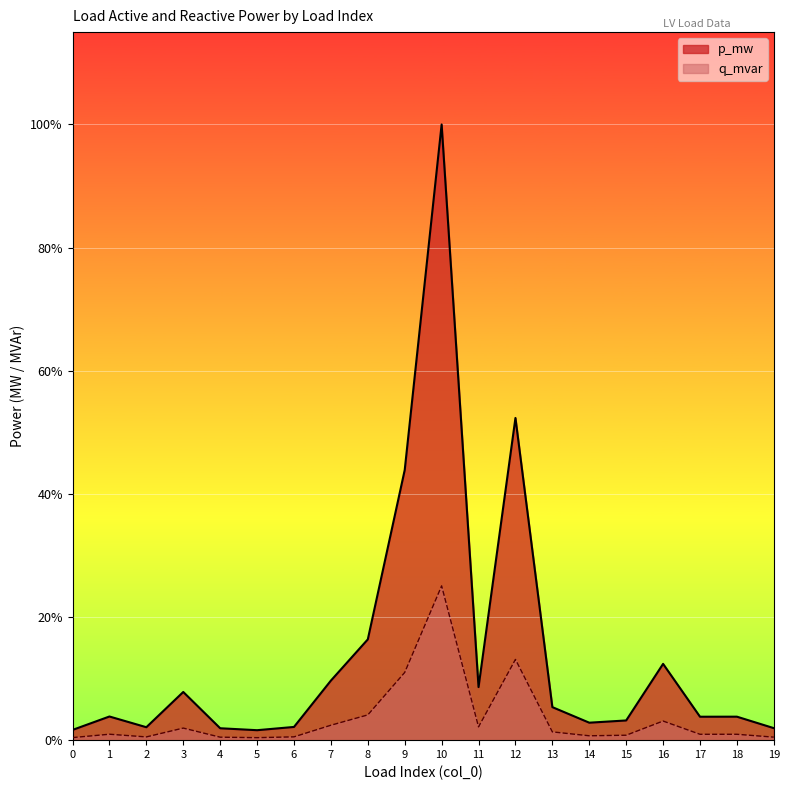

Count the number of categories in the chart.

20